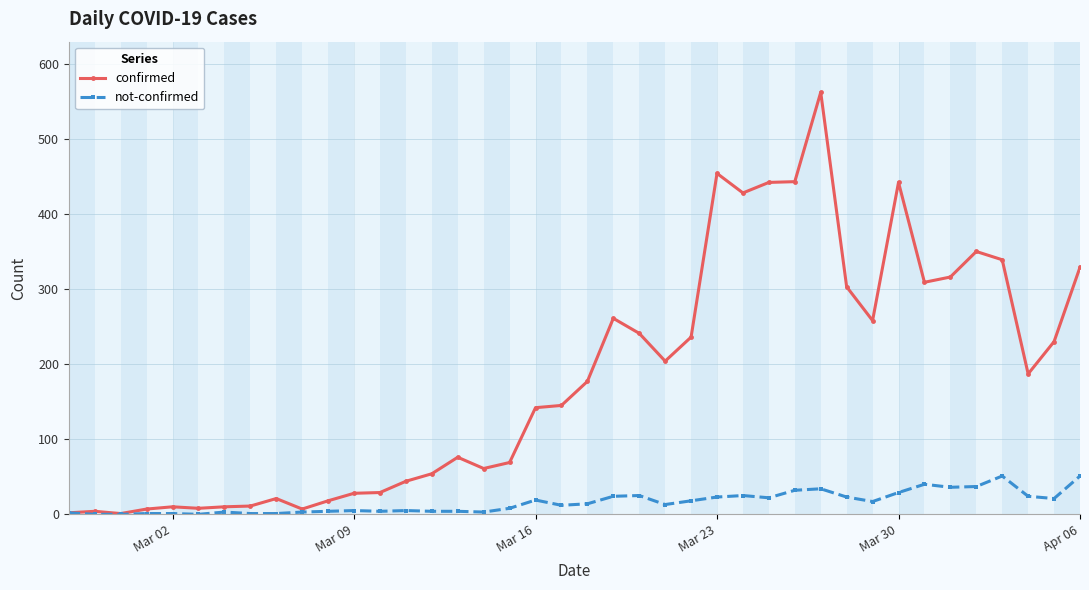

Which series has the largest range (max minus min)?

confirmed